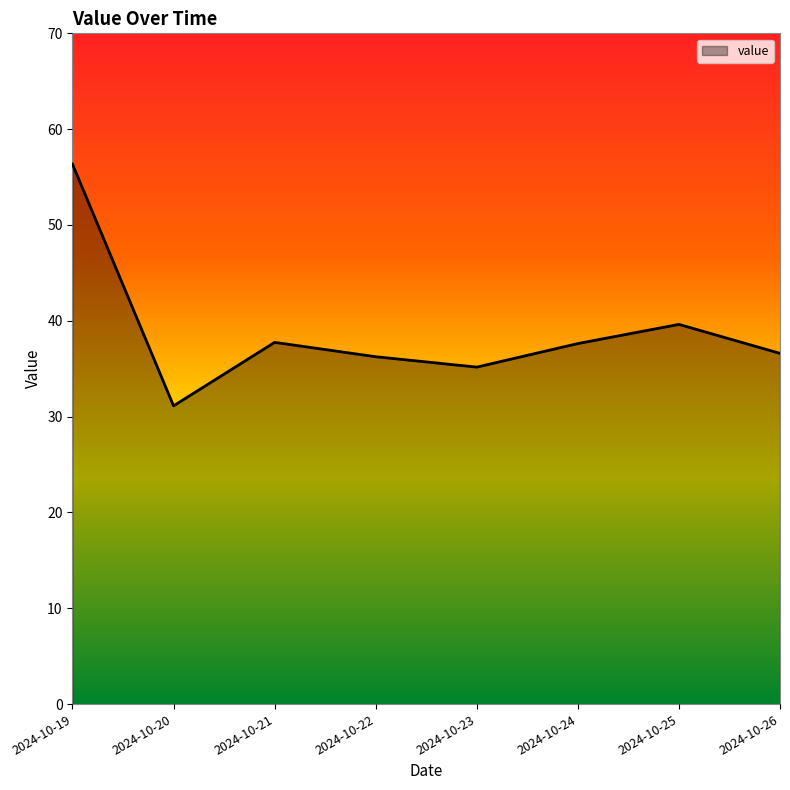

What value does the data have at 2024-10-21?

37.8